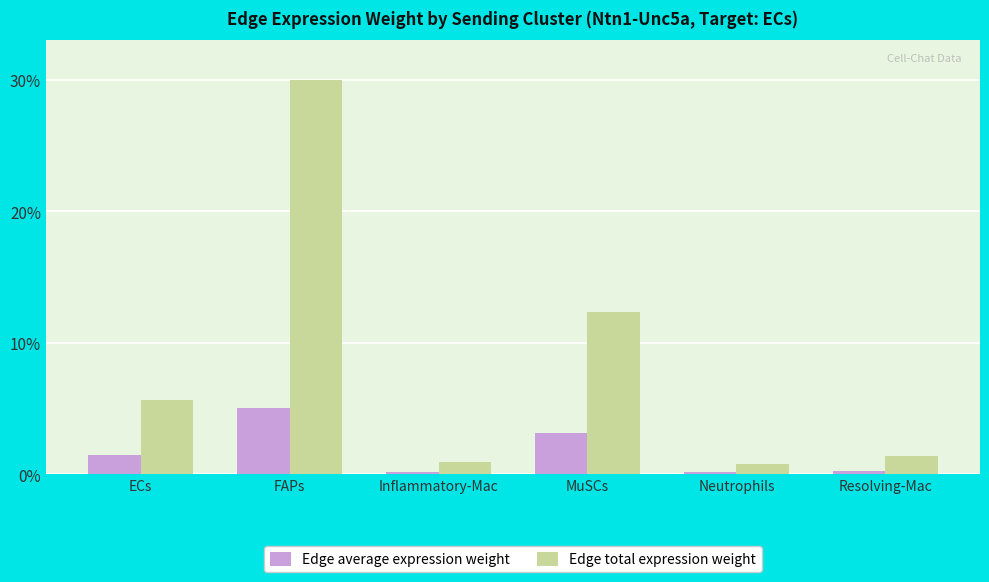

Is the value of Edge average expression weight at FAPs greater than the value of Edge total expression weight at Inflammatory-Mac?

Yes